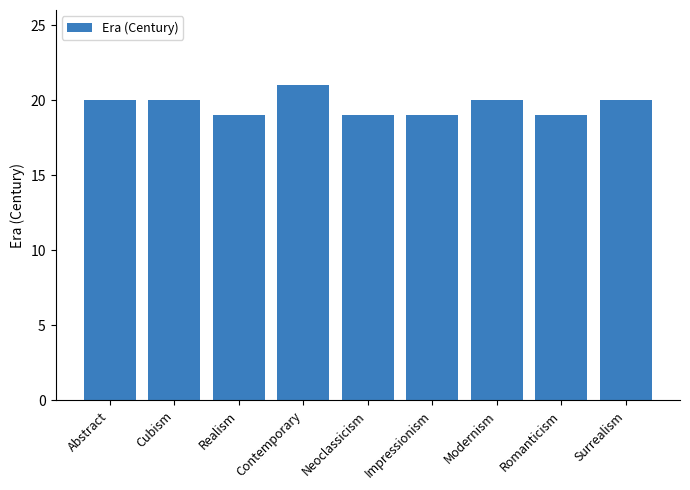

Reading left to right, list all the values displayed in this chart.

20	20	19	21	19	19	20	19	20